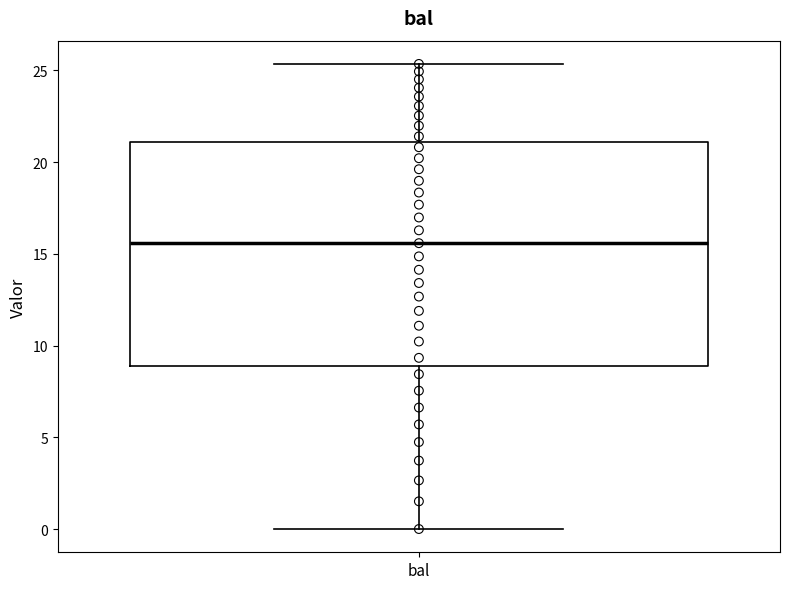

Where is the upper edge of the box for bal on the y-axis? The values are not printed on the chart, so give them approximately, as read against the axis.

21.0